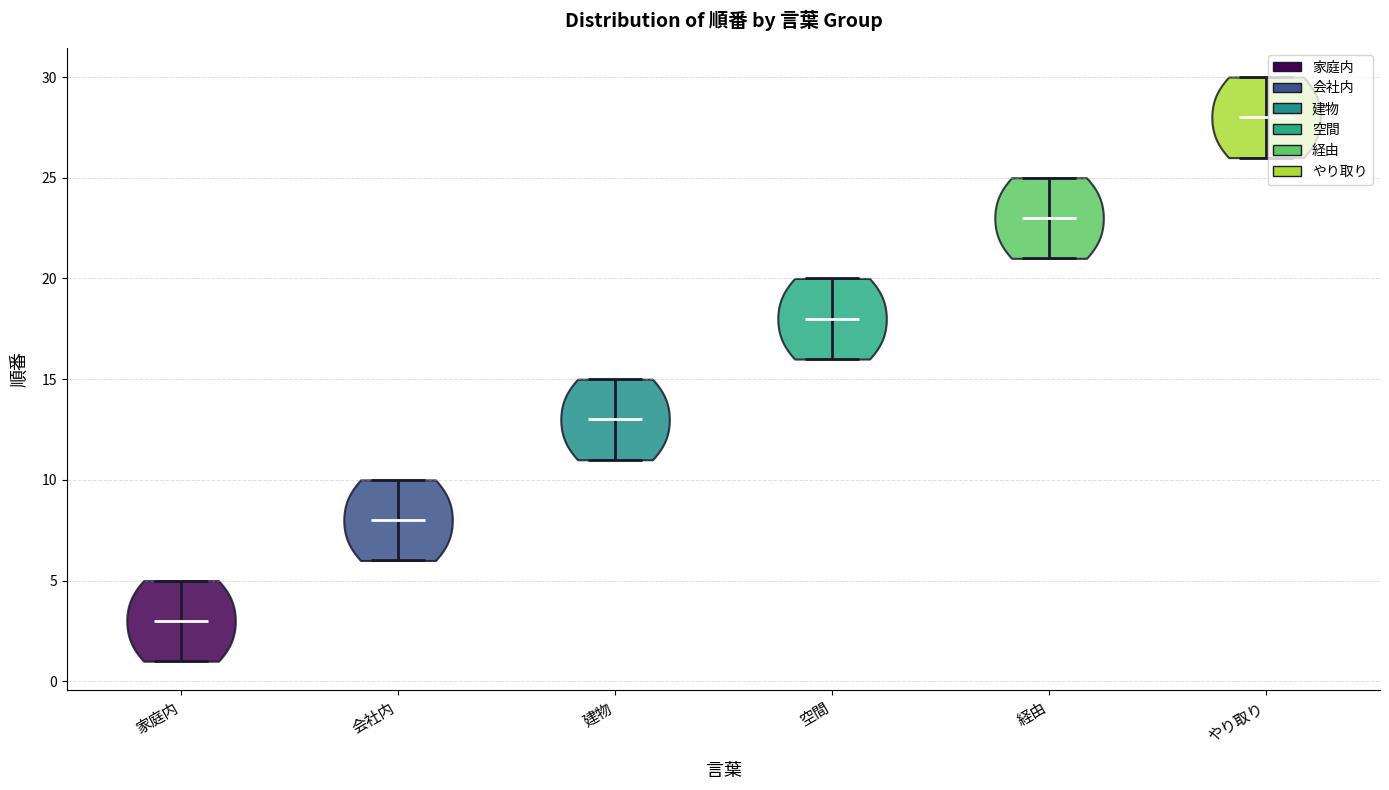

Reading left to right, read every violin against the y-axis: where its median line is, and the lowest and highest points it reaches. The values are not printed on the chart, so give them approximately, as read against the axis.

家庭内: median line 3, lowest point 1, highest point 5
会社内: median line 8, lowest point 6, highest point 10
建物: median line 13, lowest point 11, highest point 15
空間: median line 18, lowest point 16, highest point 20
経由: median line 23, lowest point 21, highest point 25
やり取り: median line 28, lowest point 26, highest point 30